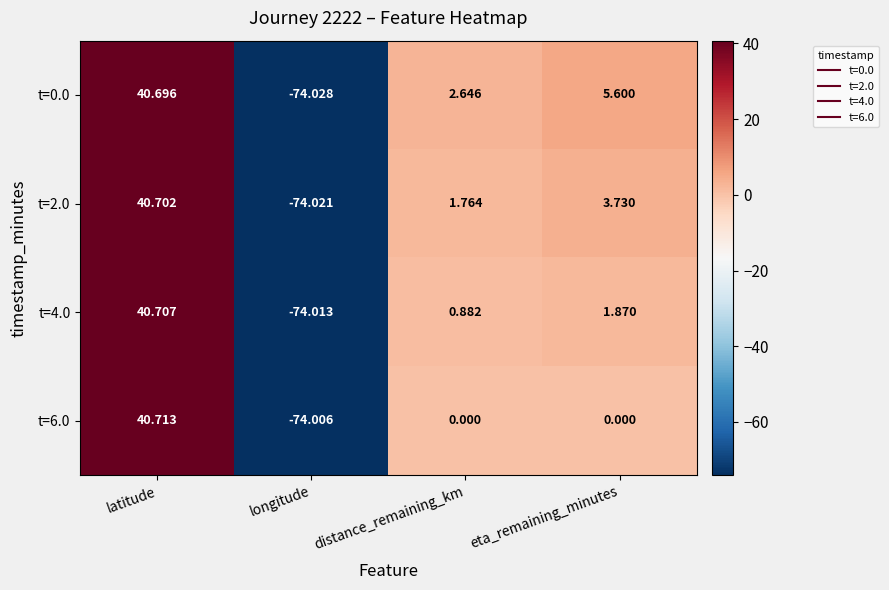

At which label does t=6.0 first exceed 0?

latitude